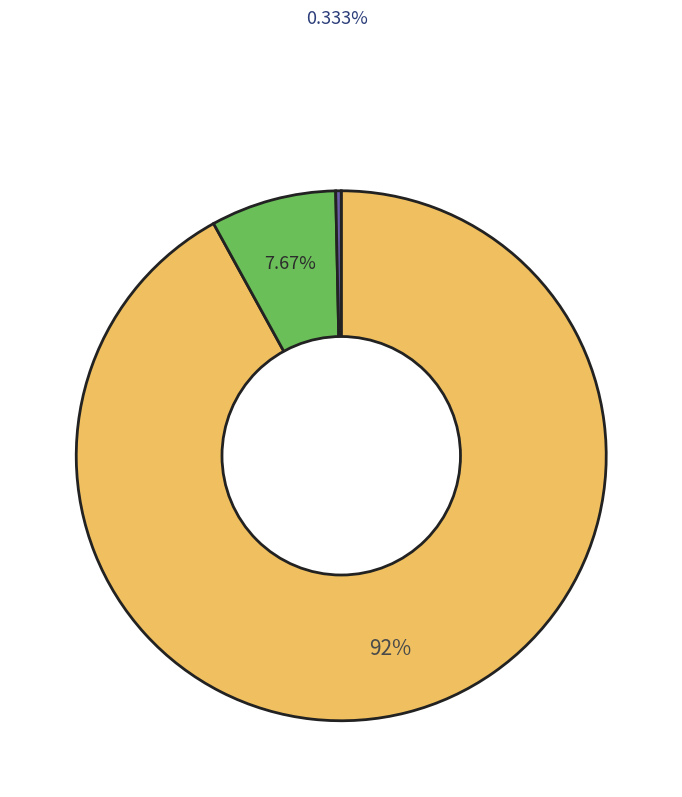

Is there a majority slice in this chart?

Yes